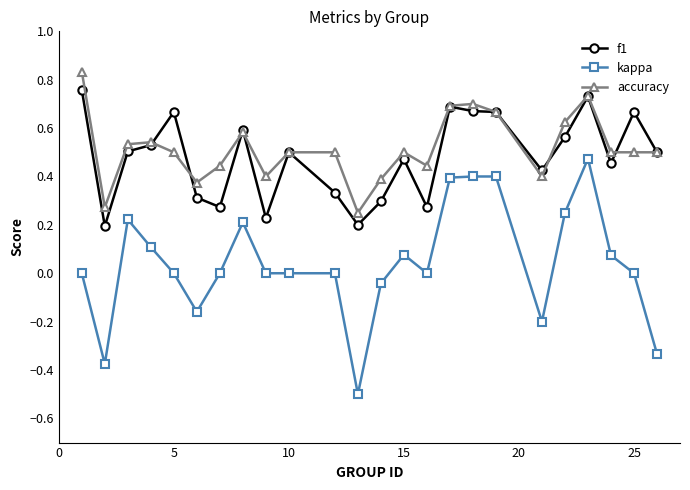

List the series in order of their peak value, highest first.

accuracy, f1, kappa